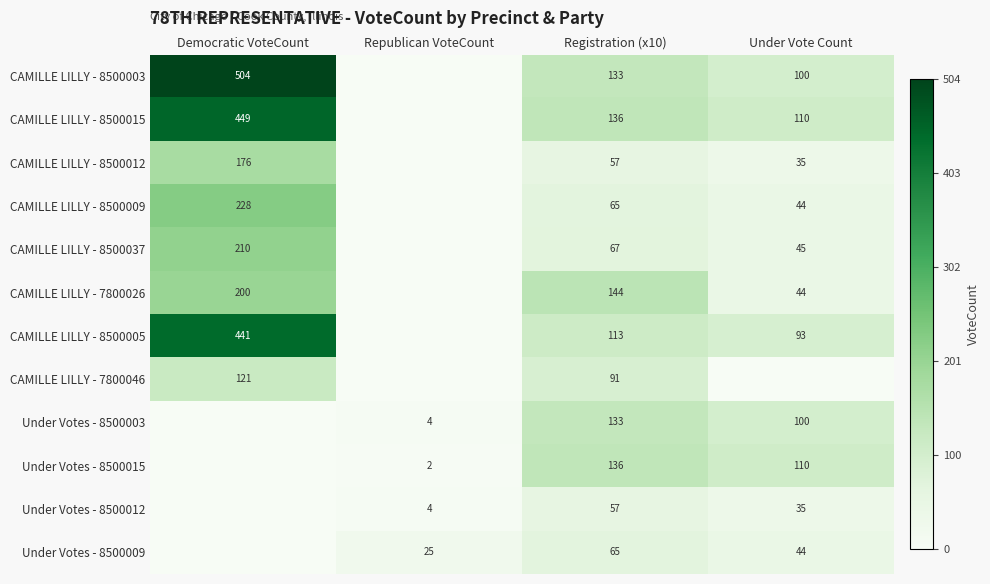

Which series has the largest total across all categories?

CAMILLE LILLY - 8500003